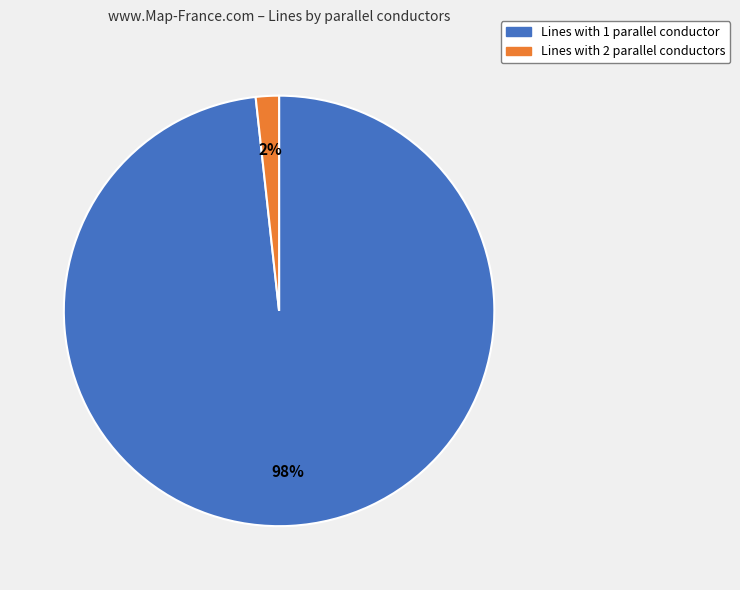

Does any single category account for the majority?

Yes